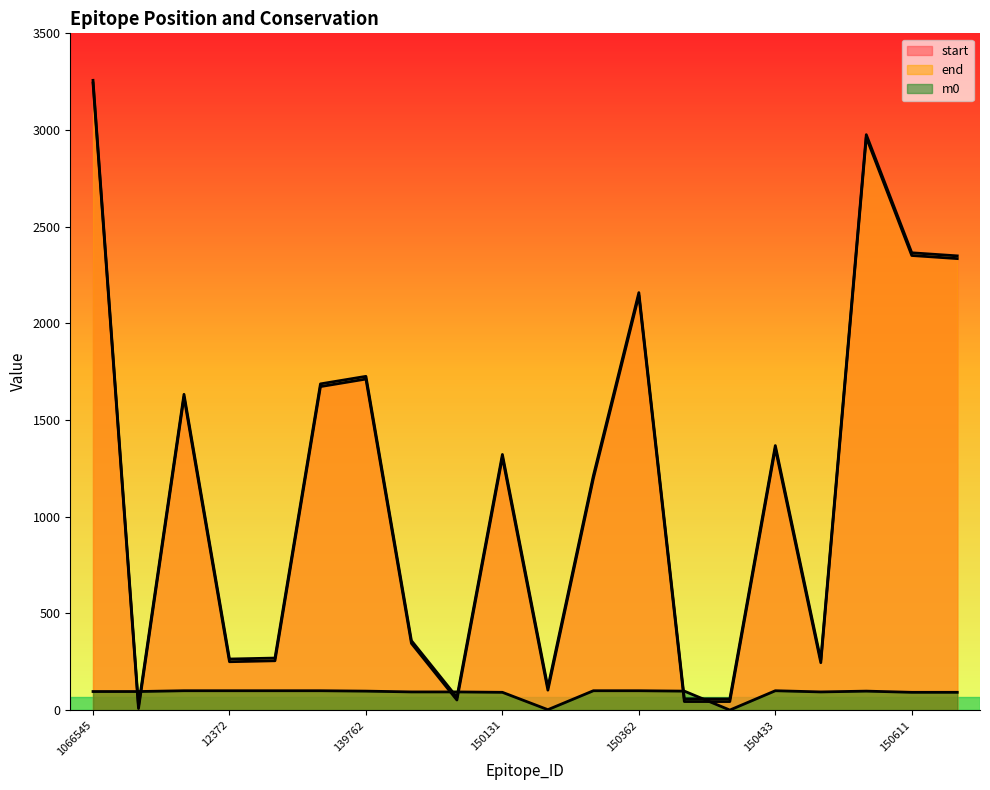

How many lines are shown in the chart?

3